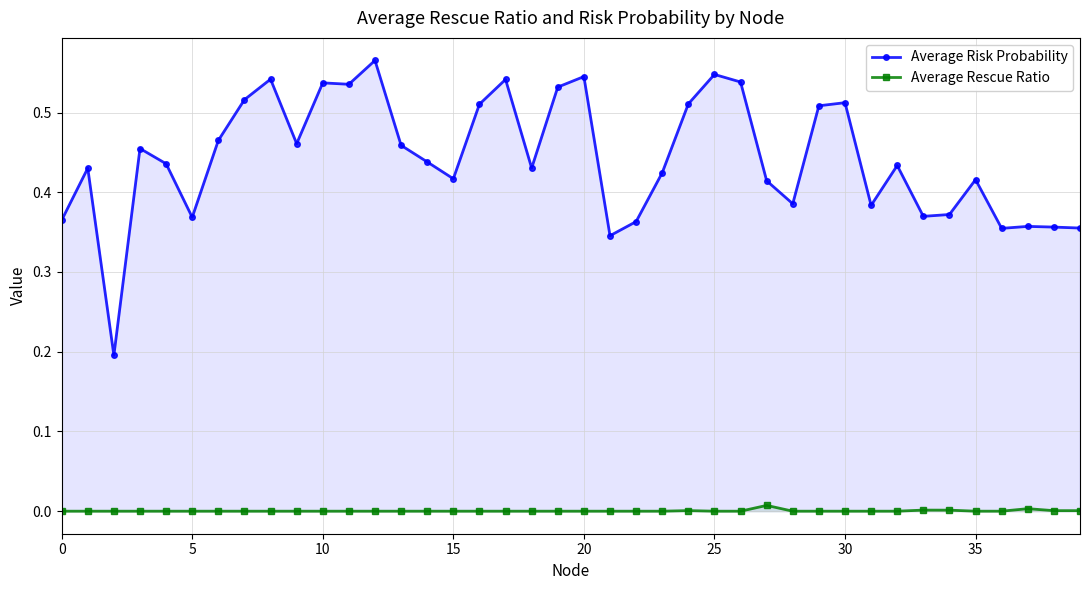

Reading left to right, what are all the values shown in this chart?

Average Risk Probability: 0.4	0.4	0.2	0.5	0.4	0.4	0.5	0.5	0.5	0.5	0.5	0.5	0.6	0.5	0.4	0.4	0.5	0.5	0.4	0.5	0.5	0.3	0.4	0.4	0.5	0.5	0.5	0.4	0.4	0.5	0.5	0.4	0.4	0.4	0.4	0.4	0.4	0.4	0.4	0.4
Average Rescue Ratio: 0.0	0.0	0.0	0.0	0.0	0.0	0.0	0.0	0.0	0.0	0.0	0.0	0.0	0.0	0.0	0.0	0.0	0.0	0.0	0.0	0.0	0.0	0.0	0.0	0.0	0.0	0.0	0.0	0.0	0.0	0.0	0.0	0.0	0.0	0.0	0.0	0.0	0.0	0.0	0.0